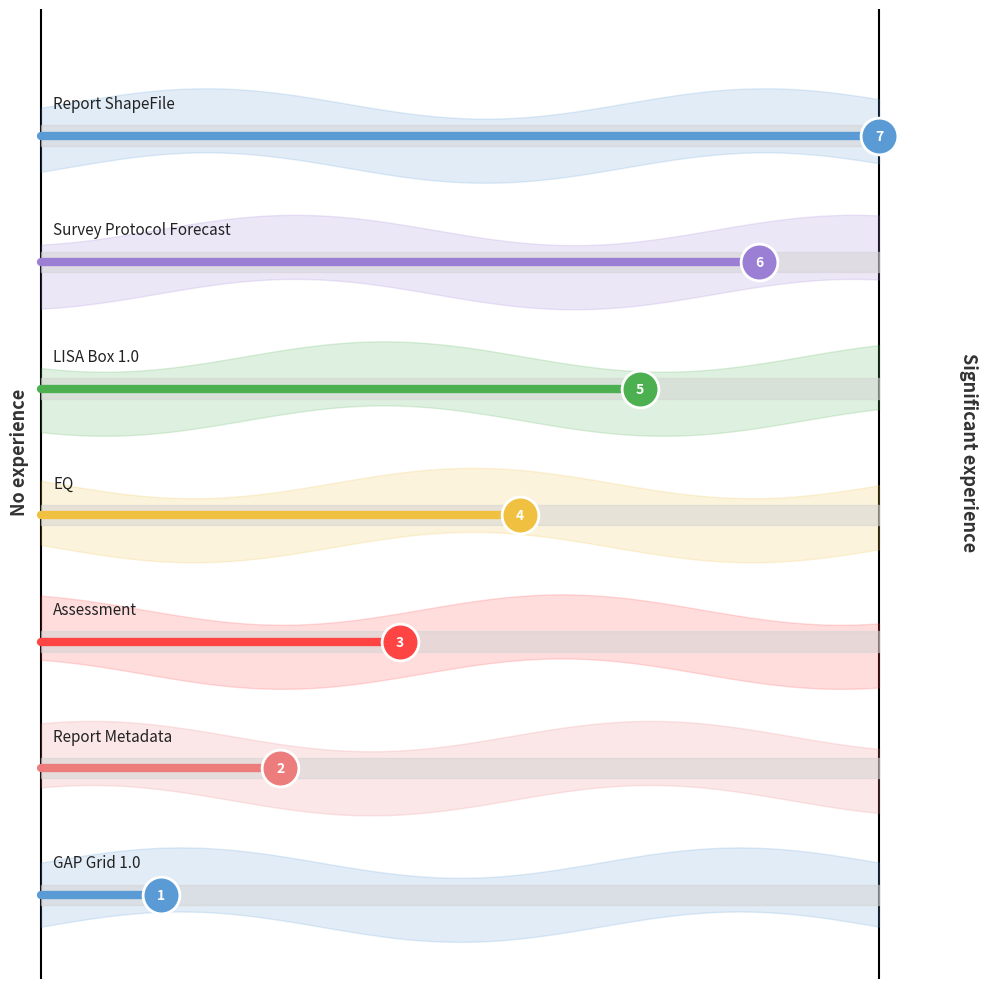

Between EQ and Survey Protocol Forecast, which is larger?

Survey Protocol Forecast